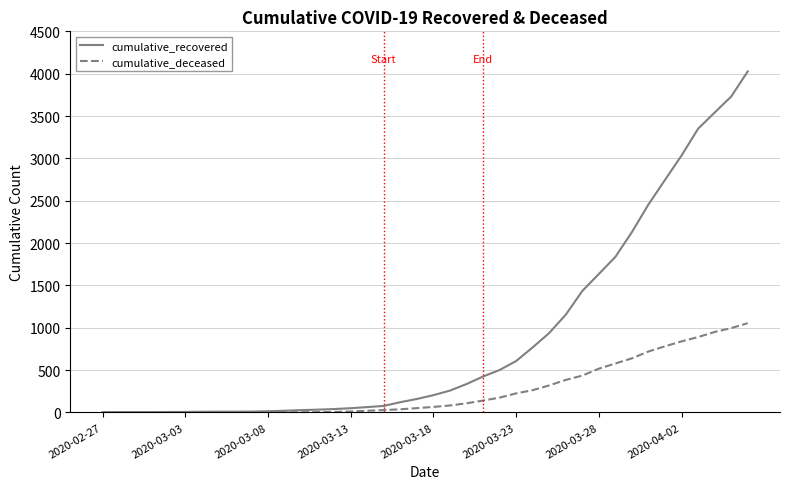

What is the highest value of the cumulative_recovered series?

4027